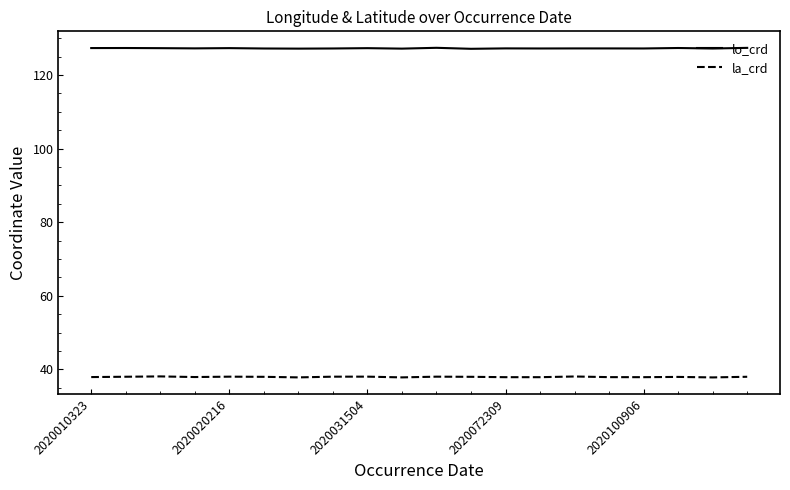

Rank the series by their maximum value, from highest to lowest.

lo_crd, la_crd